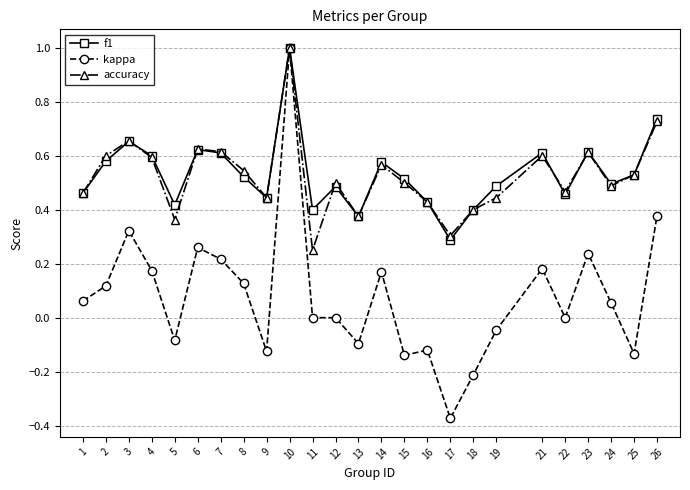

True or false: f1 has more than 1 interior local peaks.

True